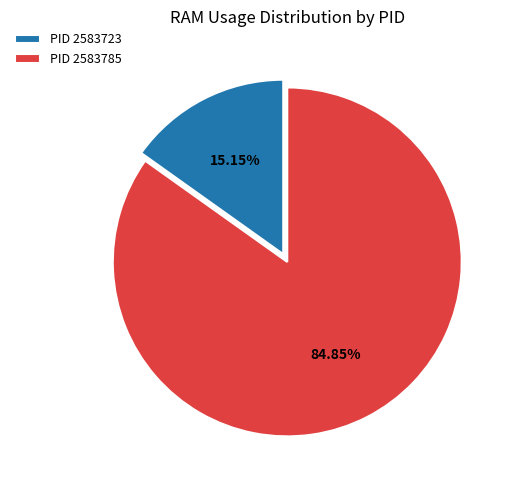

Combined, do PID 2583785 and PID 2583723 account for over 50%?

Yes